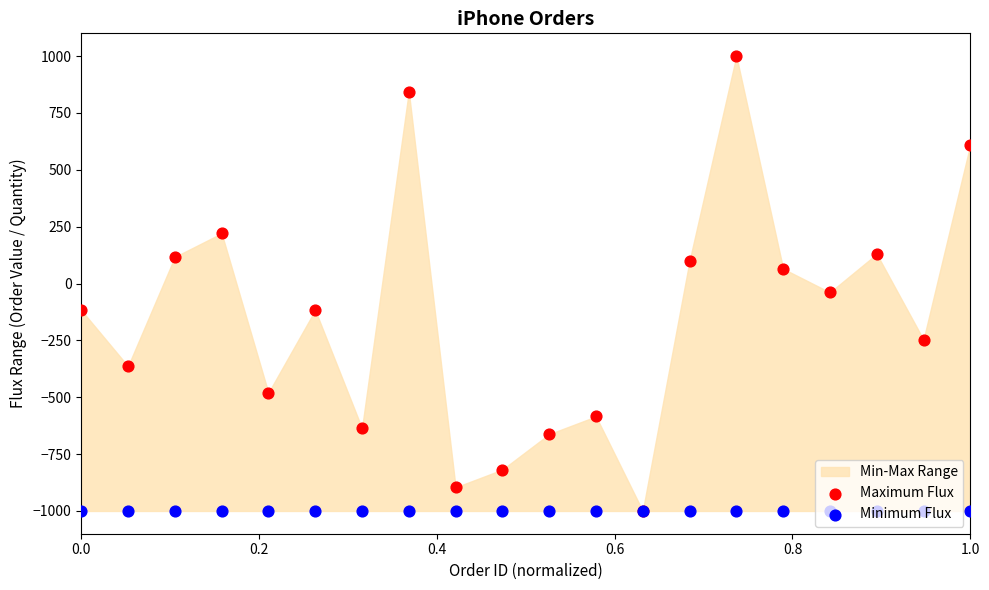

At how many categories does at least one series exceed -974?

19